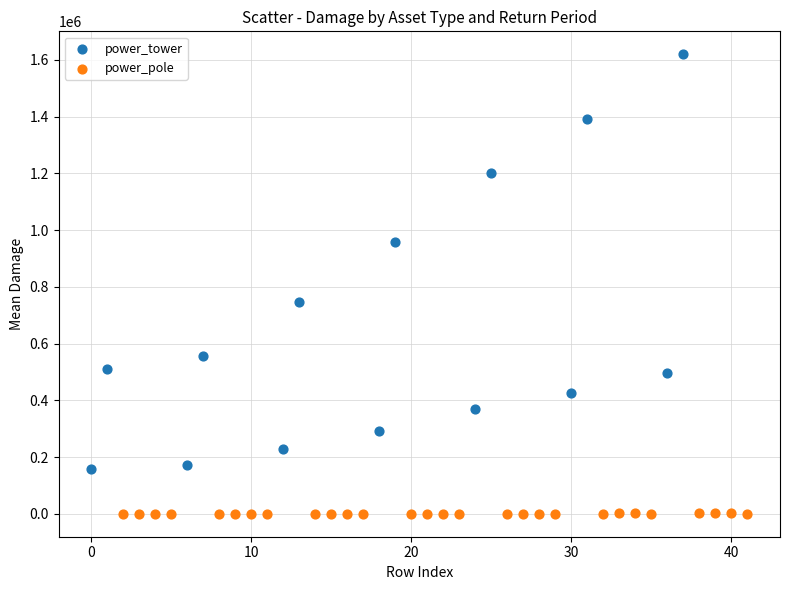

Which series has the widest spread of Y values?

power_tower